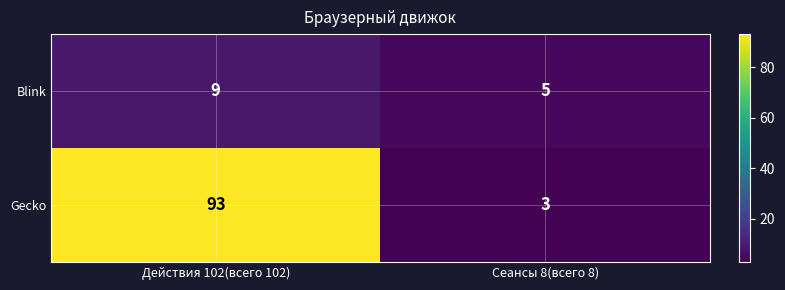

What is the difference between the maximum and minimum values in the Gecko series?

90